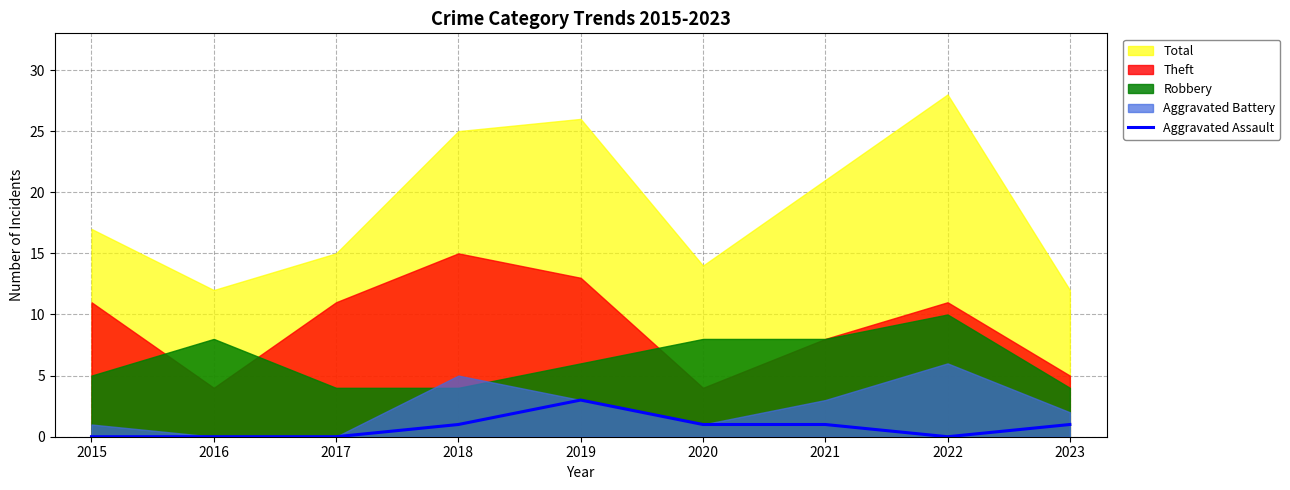

Is it true that Aggravated Assault equals 1 at 2017?

False